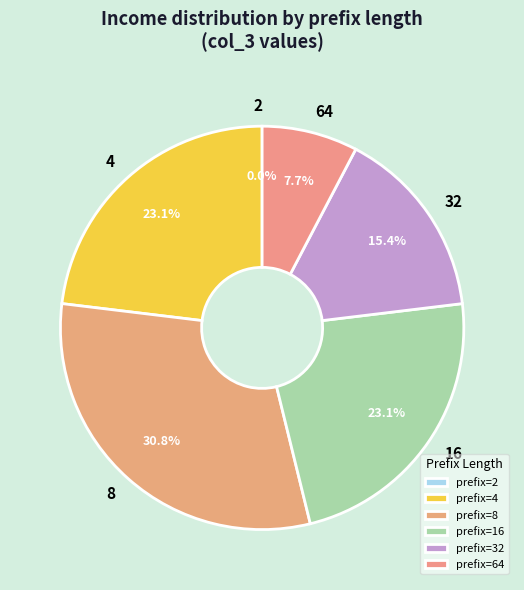

Does 16 represent more than half of the total?

No